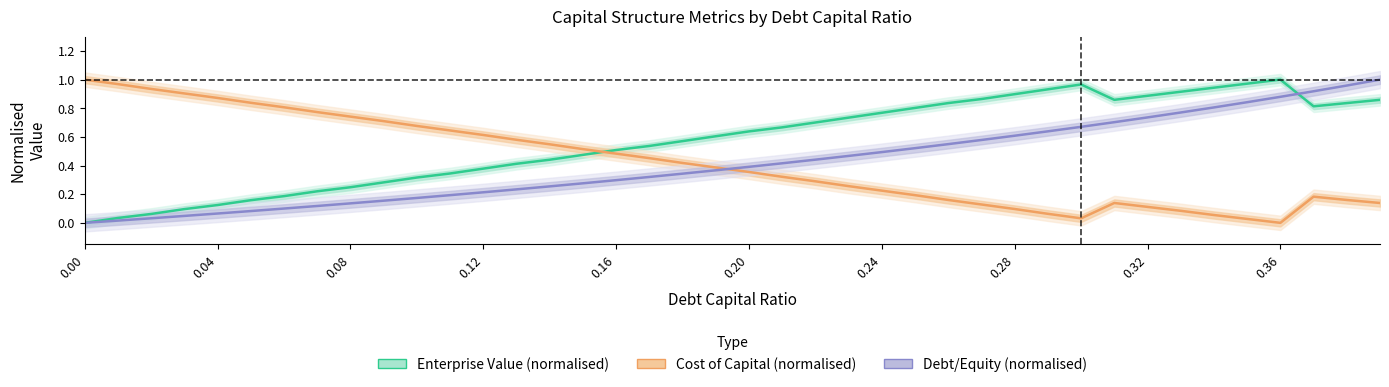

How many intersections are there between Debt/Equity (normalised) and Cost of Capital (normalised)?

1